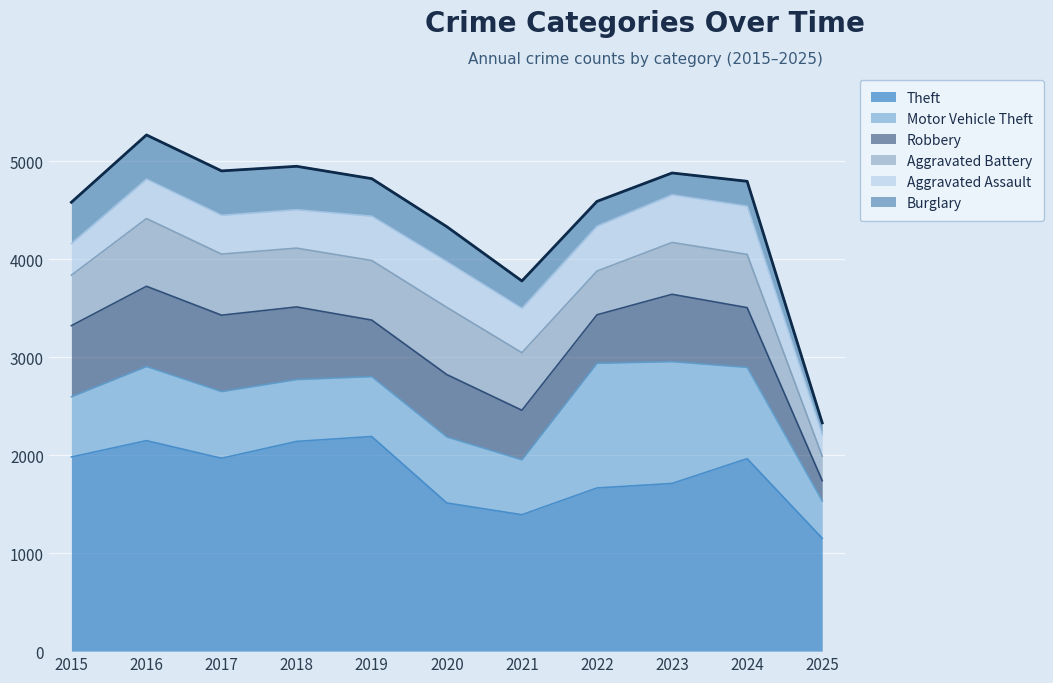

What is the total value across all series at 2023?

4879